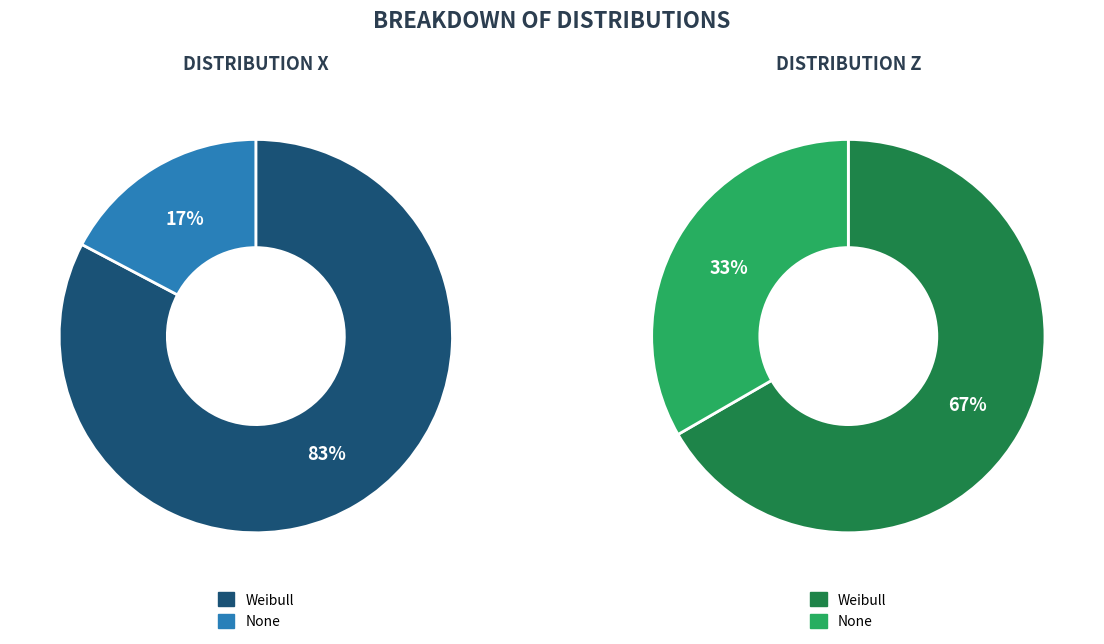

What percentage is NOT represented by Weibull?

17.3%